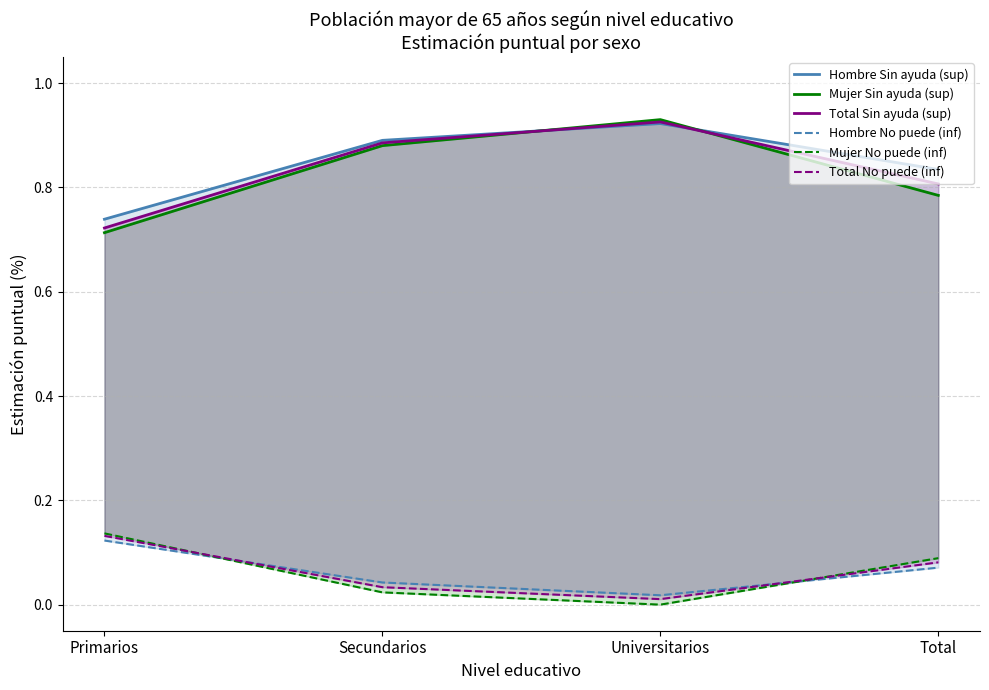

Count the number of categories in the chart.

4